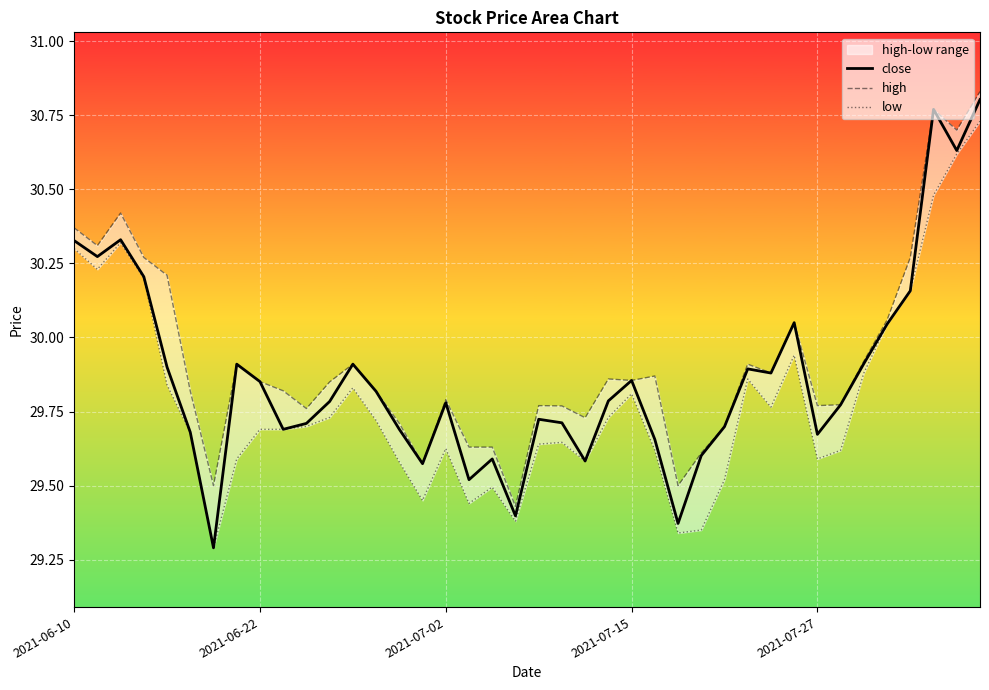

In close, how many points are lower than both neighbors (excluding endpoints)?

11